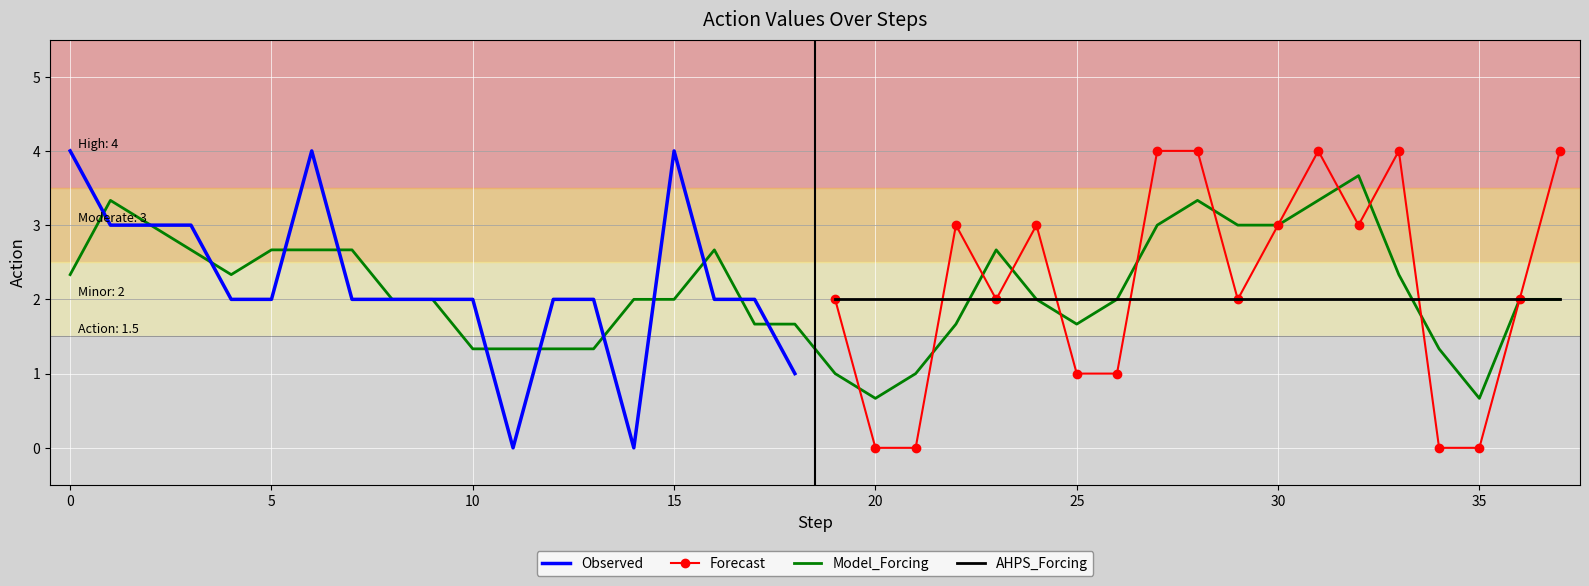

Reading left to right, list all the values displayed in this chart.

0=4	1=3	2=3	3=3	4=2	5=2	6=4	7=2	8=2	9=2	10=2	11=0	12=2	13=2	14=0	15=4	16=2	17=2	18=1	19=2	20=0	21=0	22=3	23=2	24=3	25=1	26=1	27=4	28=4	29=2	30=3	31=4	32=3	33=4	34=0	35=0	36=2	37=4